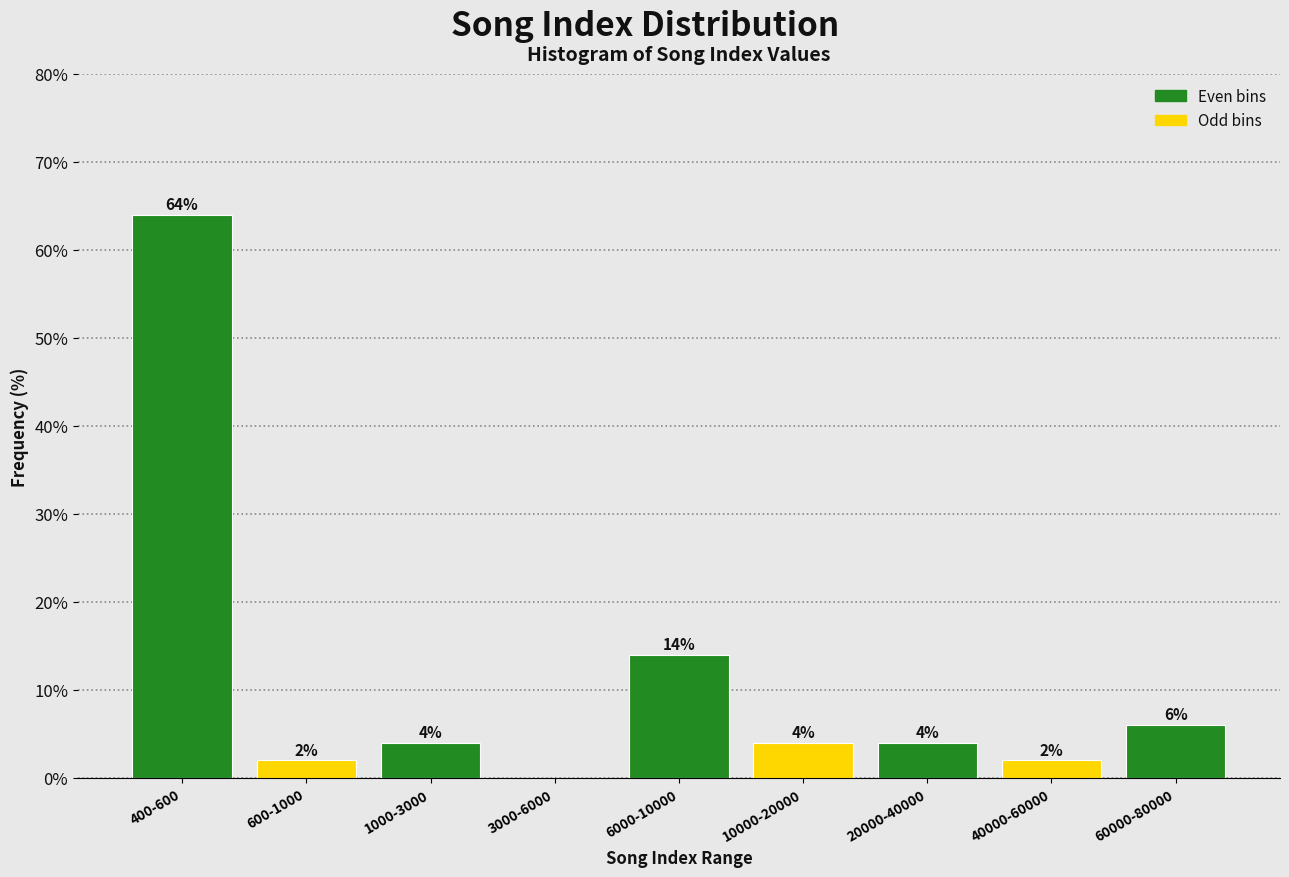

Reading left to right, transcribe all the data shown in this chart.

400-600=64.0	600-1000=2.0	1000-3000=4.0	3000-6000=0.0	6000-10000=14.0	10000-20000=4.0	20000-40000=4.0	40000-60000=2.0	60000-80000=6.0